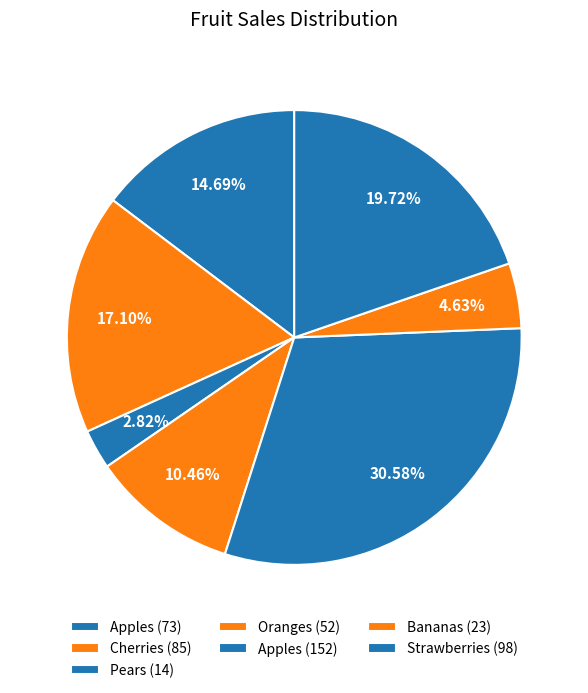

Is it true that Bananas (23) is 1% of the pie?

False